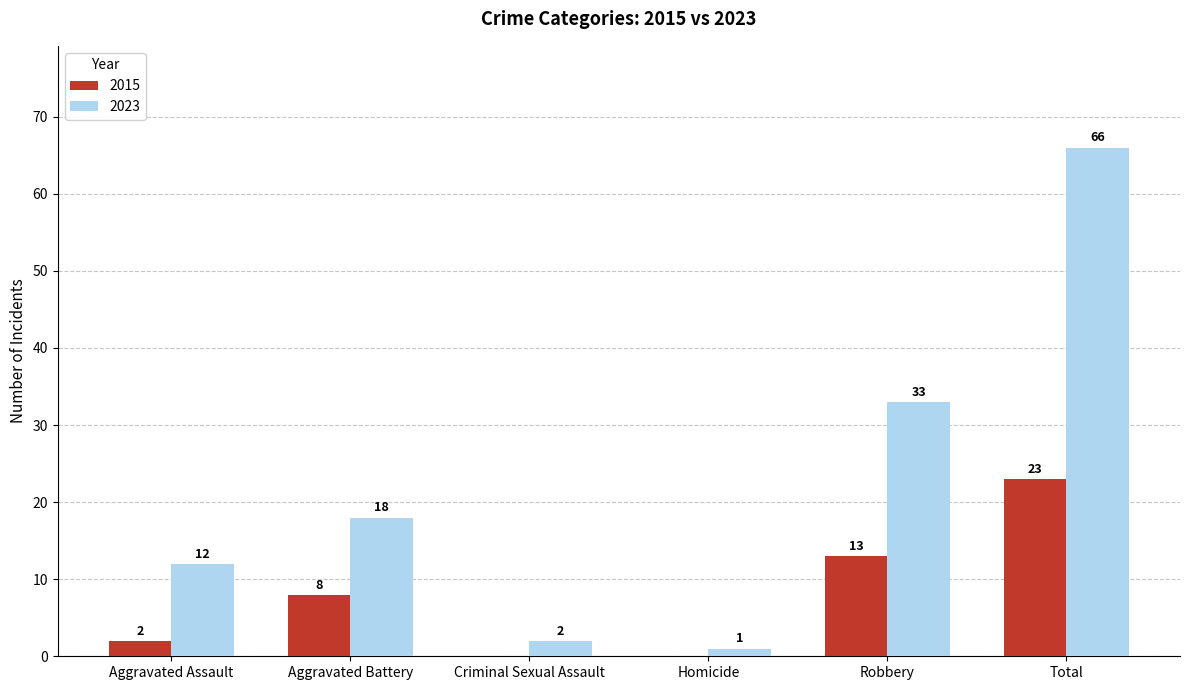

True or false: 2023 has a value of 2 at Criminal Sexual Assault.

True